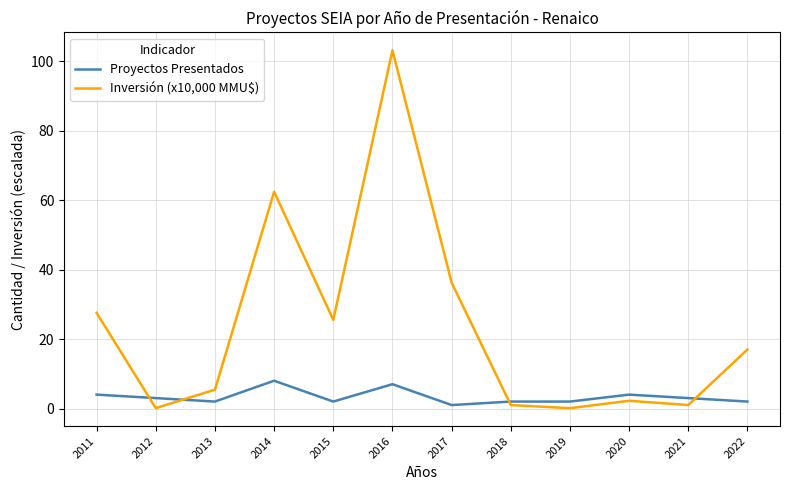

What are all the series names shown in the legend?

Proyectos Presentados, Inversión (x10,000 MMU$)